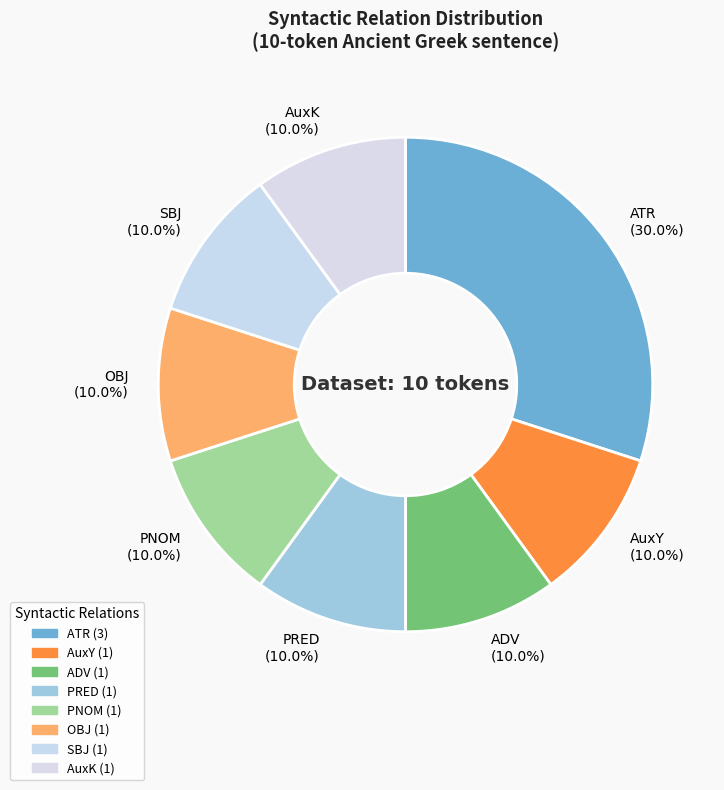

Which slice is the largest?

ATR (30.0%)